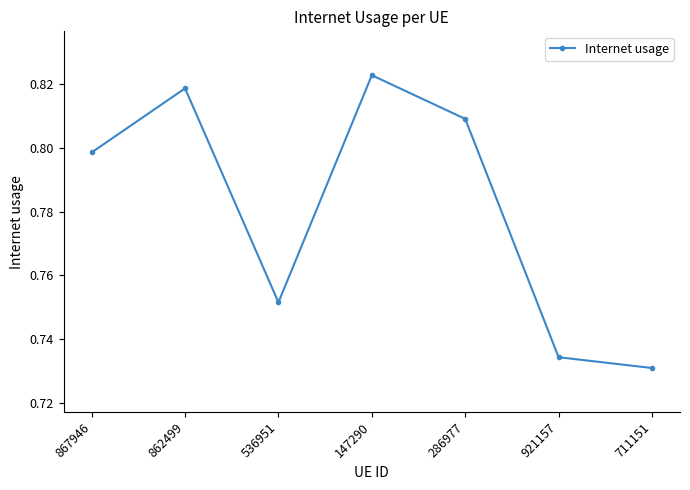

List the labels in order of value, largest first.

147290, 862499, 286977, 867946, 536951, 921157, 711151